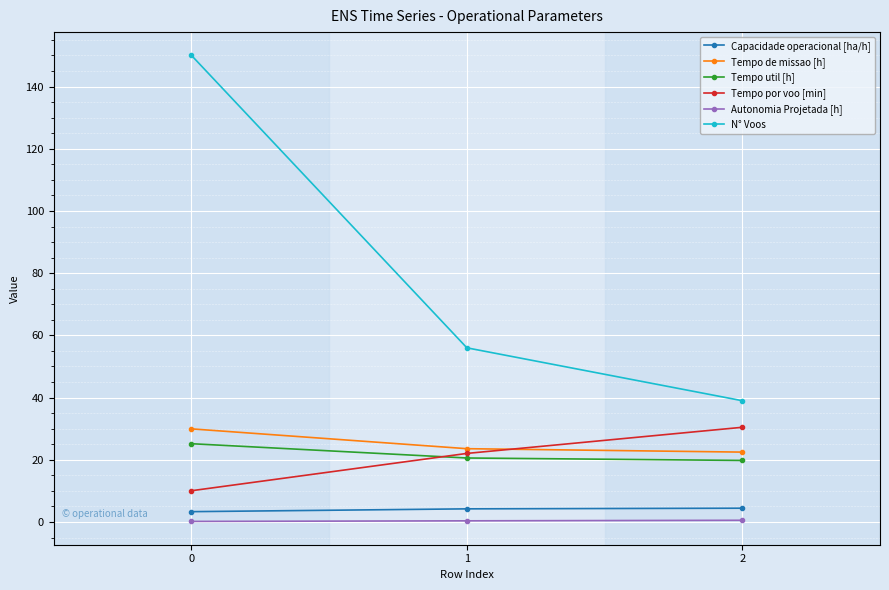

What is the value of the Capacidade operacional [ha/h] point at the 3rd from the left?

4.4